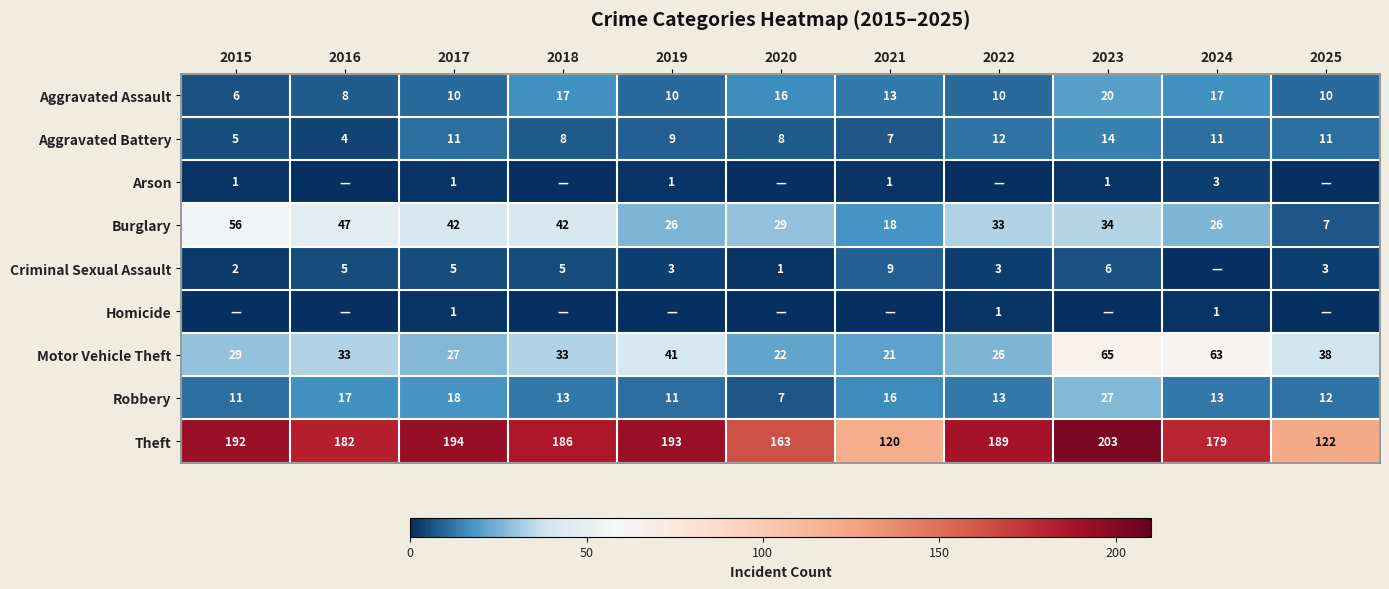

True or false: Arson has a value of 1 at 2019.

True